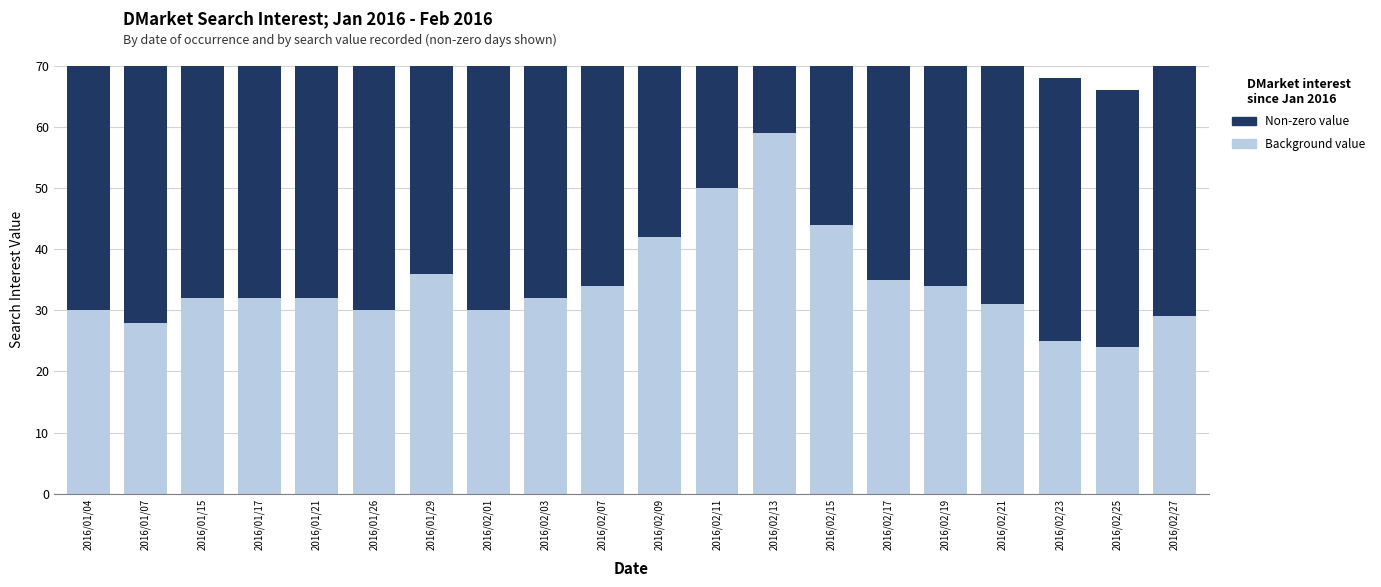

Is it true that Non-zero value equals 66 at 2016/01/15?

False